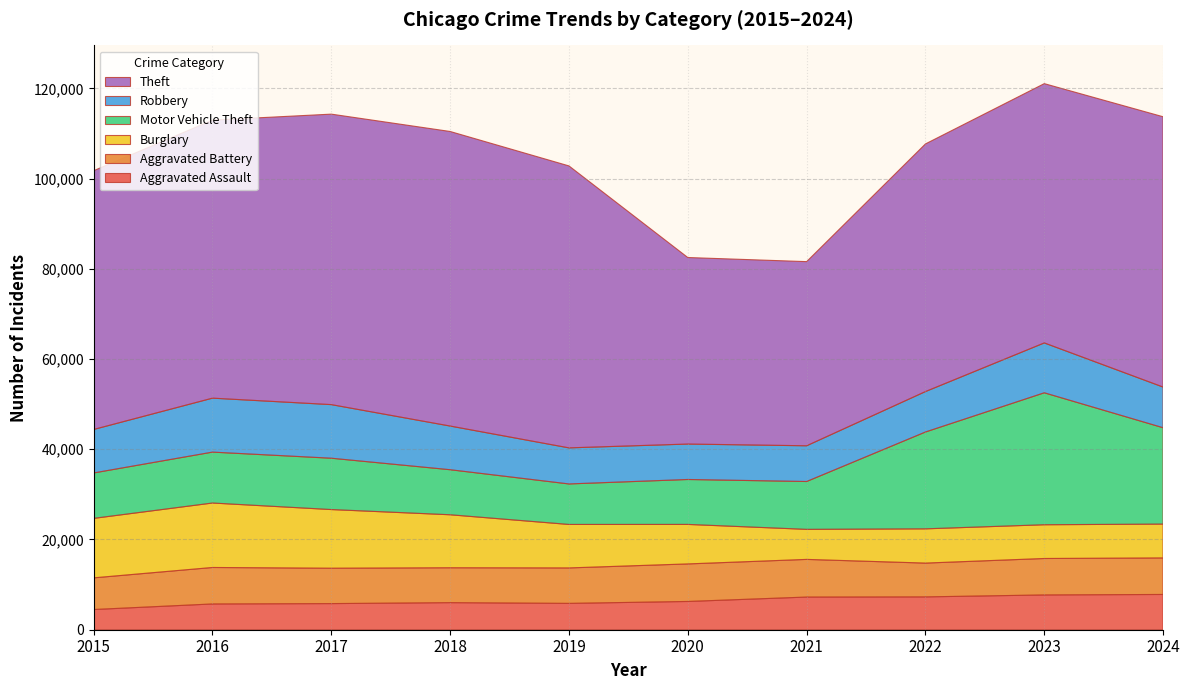

Reading right to left, extract all data points from this chart.

Aggravated Assault: 7817	7712	7280	7242	6265	5841	6002	5793	5713	4480
Aggravated Battery: 8100	8078	7491	8347	8321	7858	7735	7845	8085	7019
Burglary: 7504	7481	7593	6661	8758	9638	11747	13001	14289	13184
Motor Vehicle Theft: 21354	29251	21466	10605	9959	8978	9985	11380	11285	10068
Robbery: 9014	11054	8963	7919	7855	7995	9681	11880	11960	9638
Theft: 59914	57469	54889	40818	41343	62497	65290	64386	61623	57352